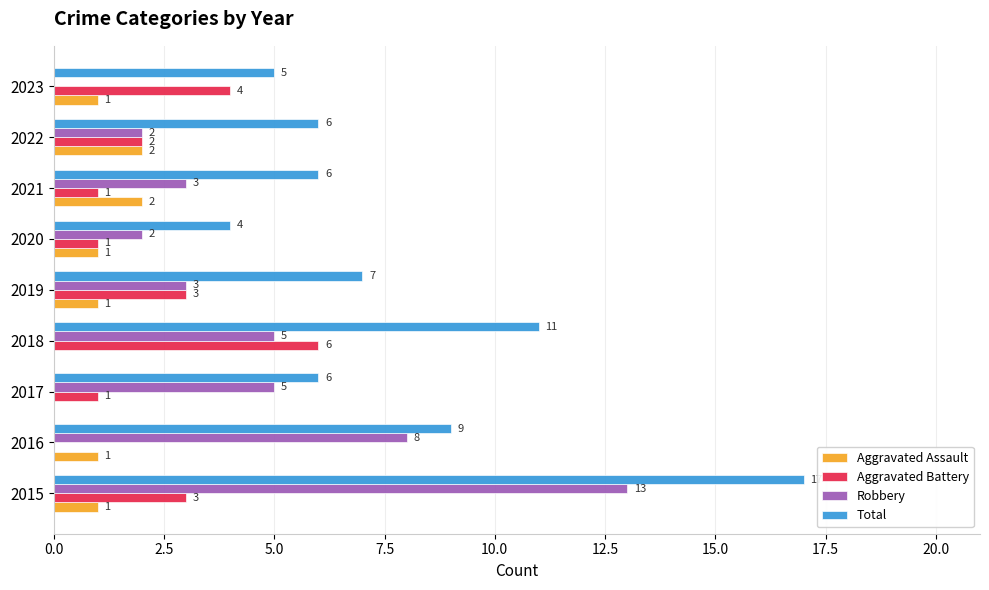

Between 2015 and 2018, which series saw the biggest shift?

Robbery